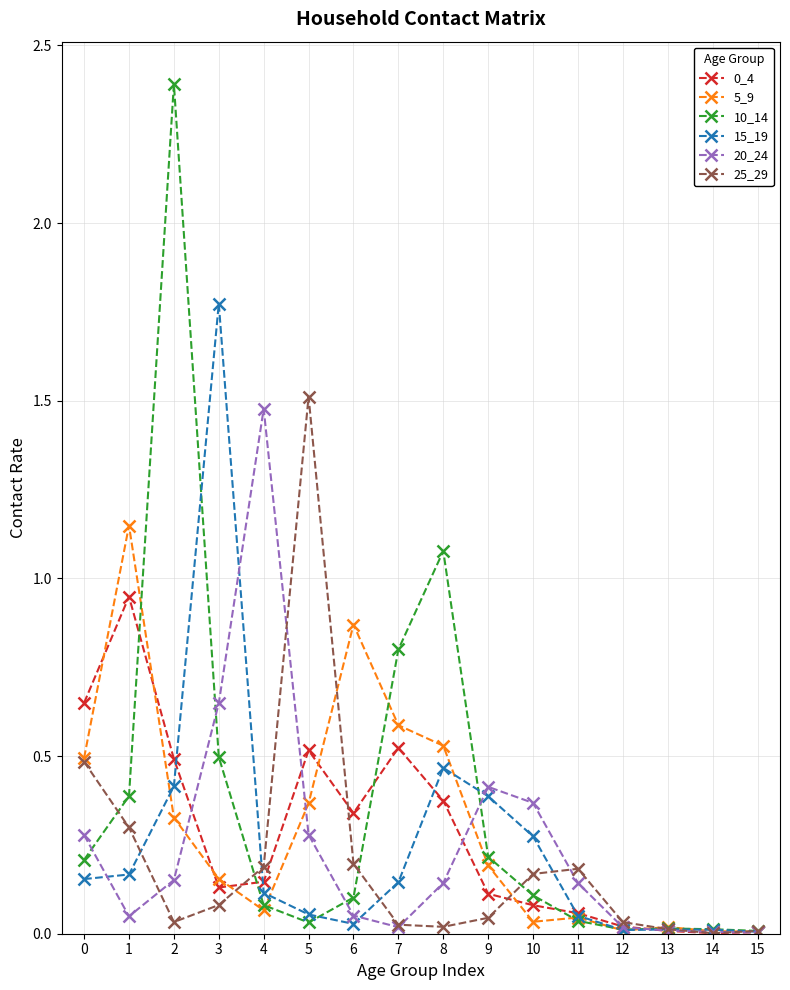

True or false: 20_24 has more than 1 interior local peaks.

True